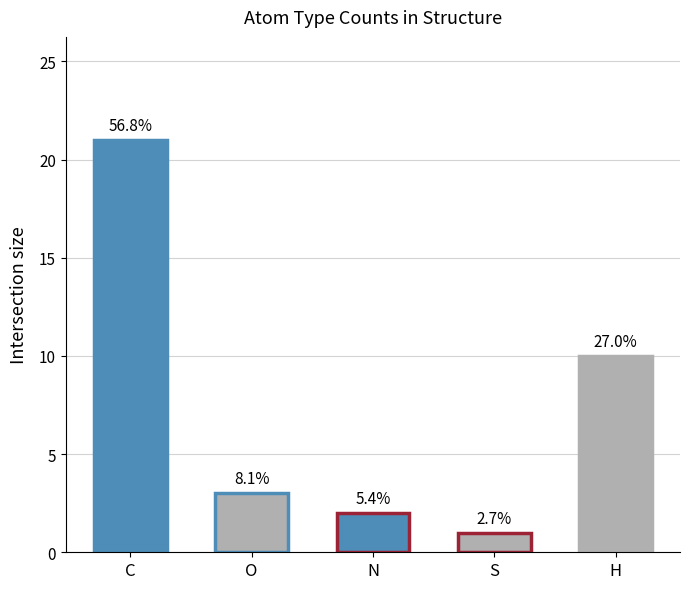

Rank the categories by value from lowest to highest.

S, N, O, H, C